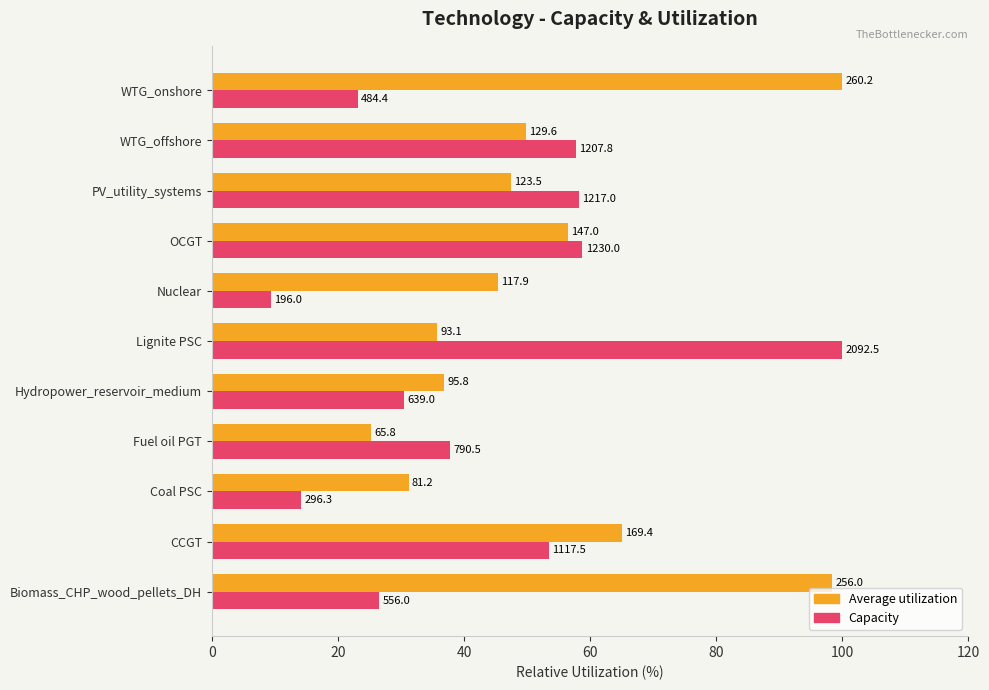

What is the sum of all Capacity values?

469.6